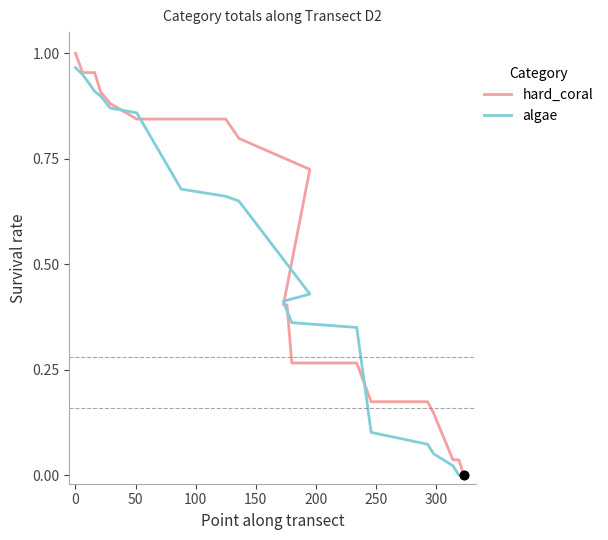

What is the average value of the algae series?

0.5